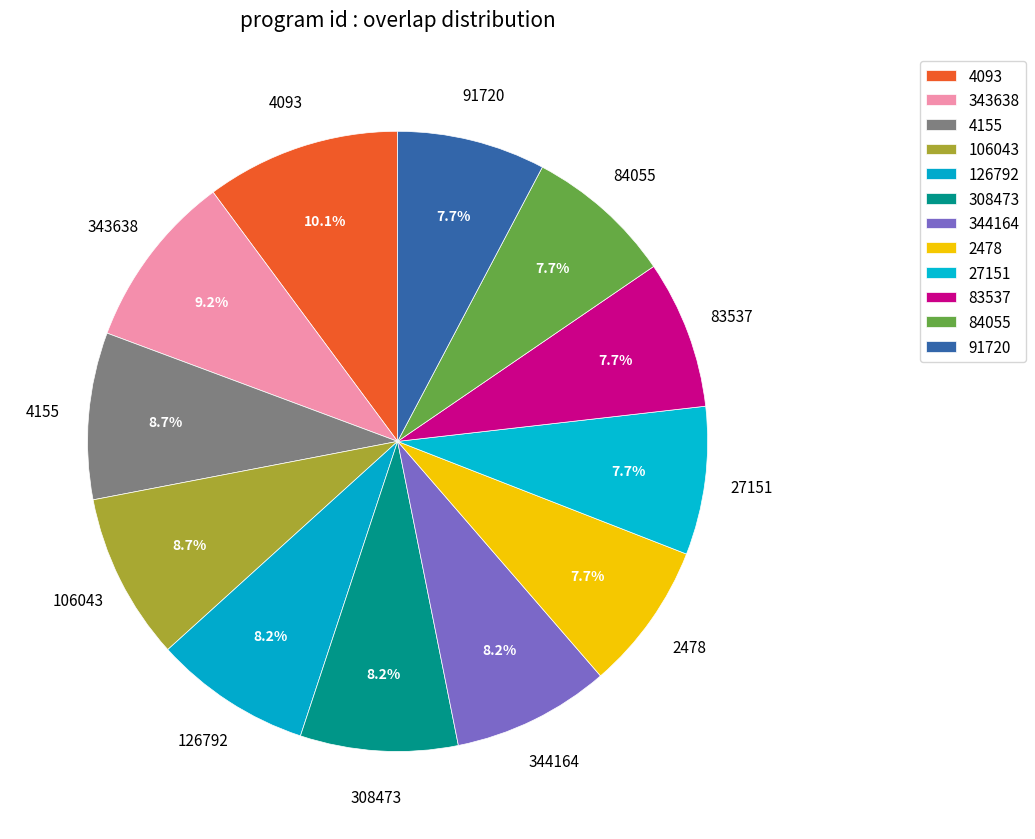

How many slices are in this pie chart?

12